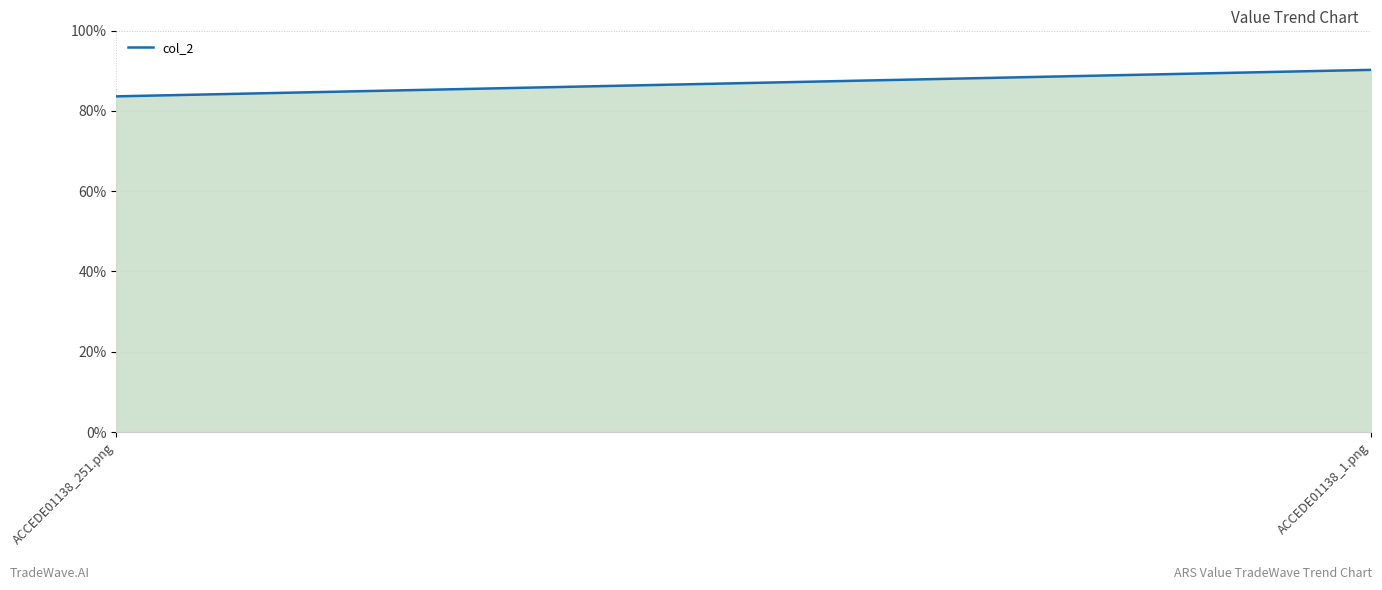

List the labels in order of value, largest first.

ACCEDE01138_1.png, ACCEDE01138_251.png